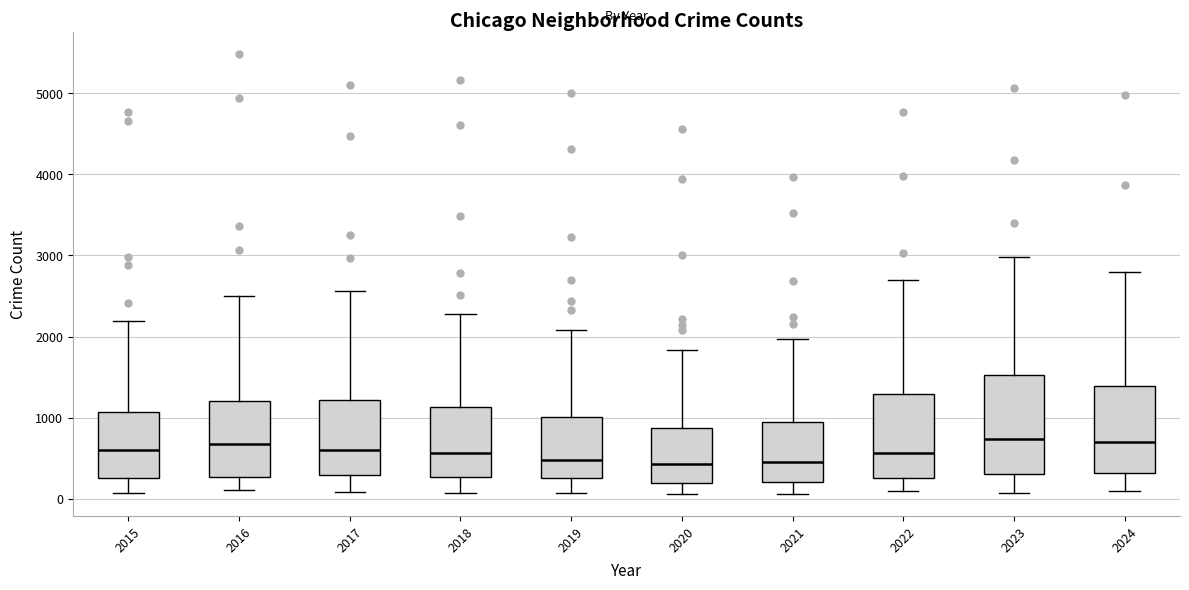

Reading left to right, transcribe this box plot: for each box, give where its median line is, the range the box spans, and where its two whiskers end, as read against the y-axis. The values are not printed on the chart, so give them approximately, as read against the axis.

2015: median 600, box 300 to 1100, whiskers 100 to 2200
2016: median 700, box 300 to 1200, whiskers 100 to 2500
2017: median 600, box 300 to 1200, whiskers 100 to 2600
2018: median 600, box 300 to 1100, whiskers 100 to 2300
2019: median 500, box 300 to 1000, whiskers 100 to 2100
2020: median 400, box 200 to 900, whiskers 100 to 1800
2021: median 500, box 200 to 900, whiskers 100 to 2000
2022: median 600, box 300 to 1300, whiskers 100 to 2700
2023: median 700, box 300 to 1500, whiskers 100 to 3000
2024: median 700, box 300 to 1400, whiskers 100 to 2800